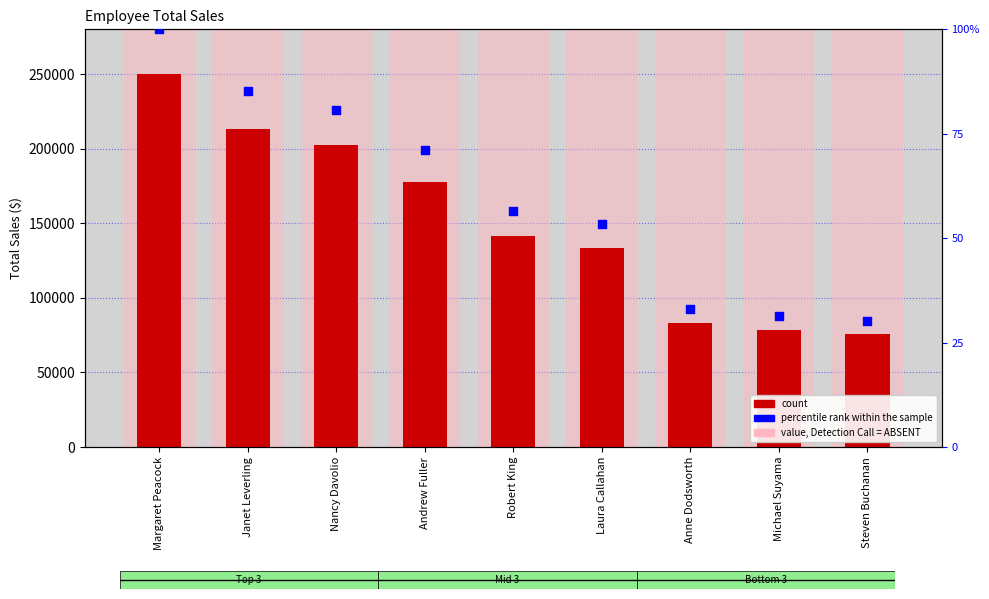

At which category is the sum across all series the highest?

Margaret Peacock